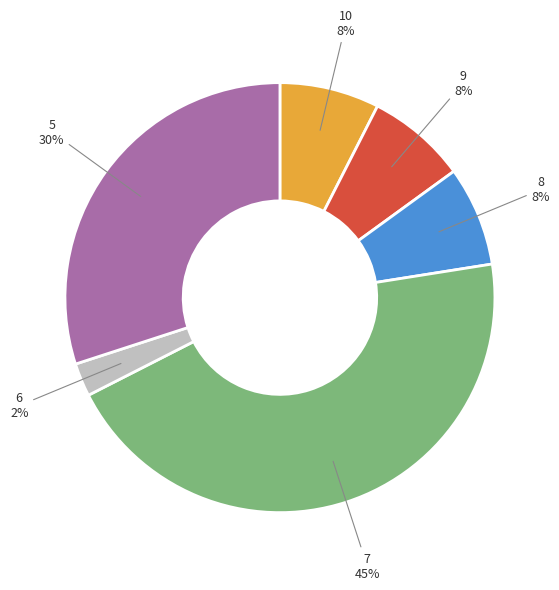

To the nearest percent, what is the average slice percentage?

17%